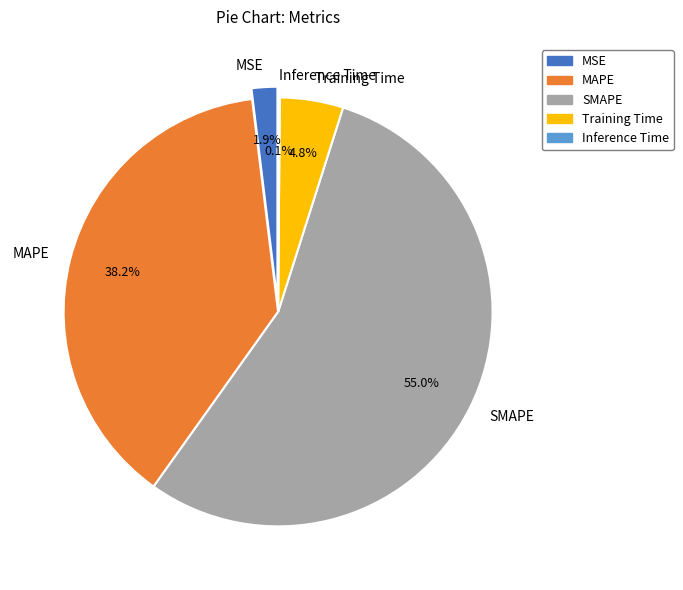

To the nearest percent, what is the combined percentage of Training Time and Inference Time?

5%